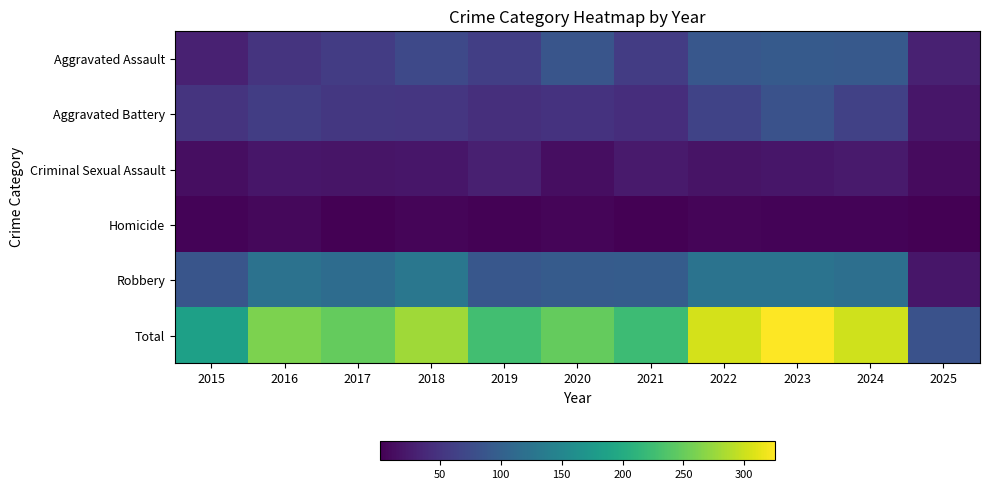

At how many categories does at least one series exceed 63?

11